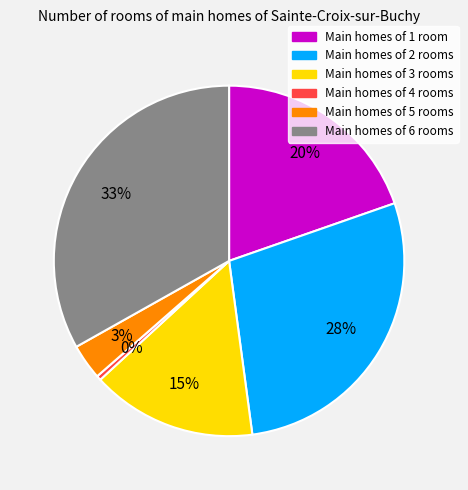

Is there a majority slice in this chart?

No